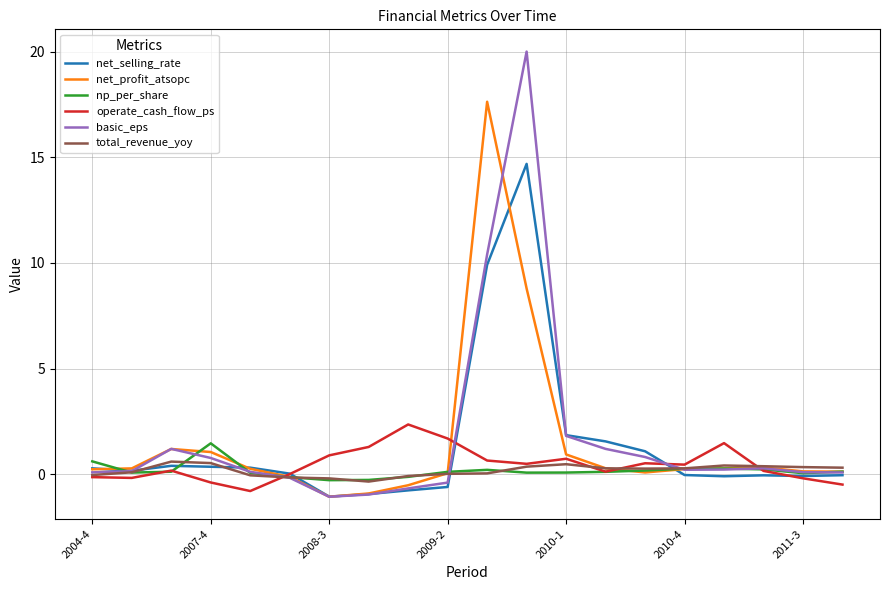

What is the maximum value shown in the chart?

20.0